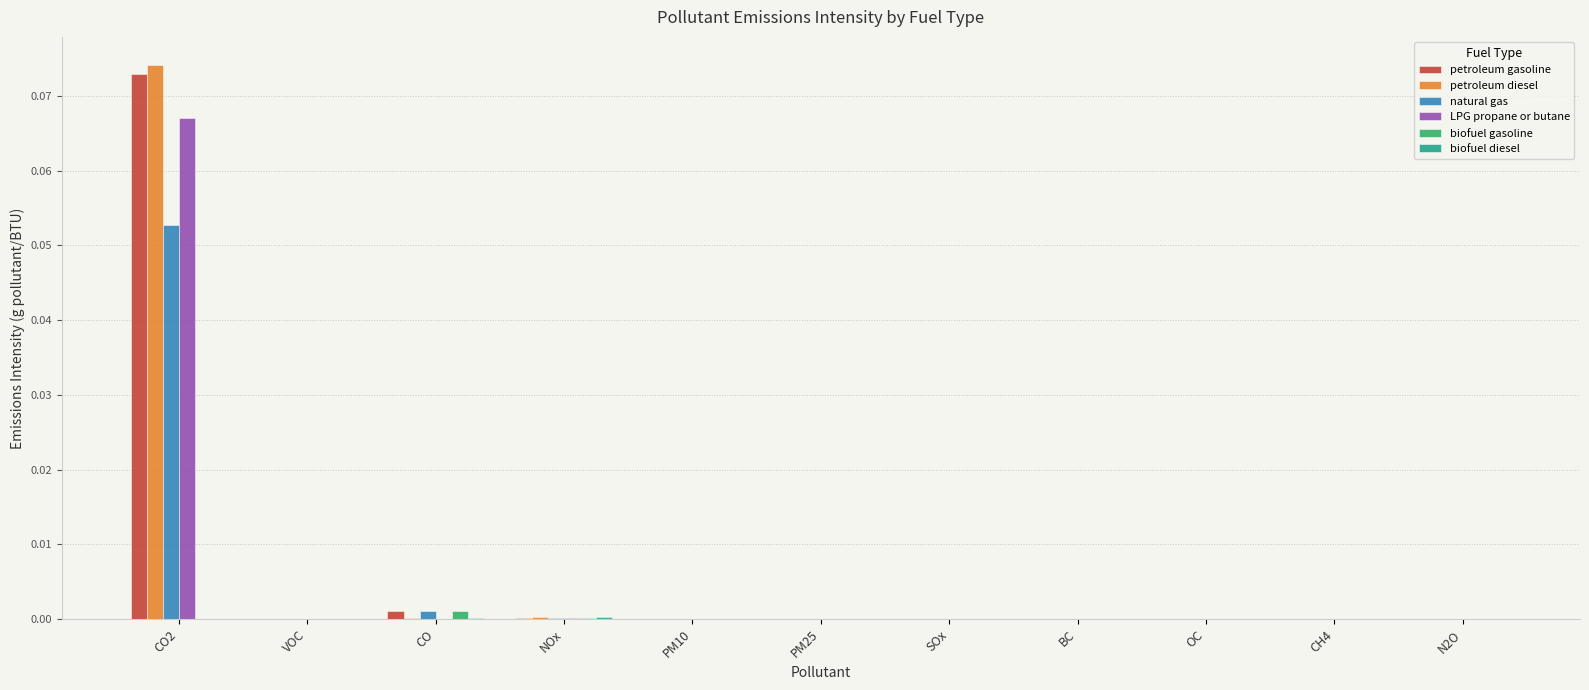

At which category is the sum across all series the highest?

CO2